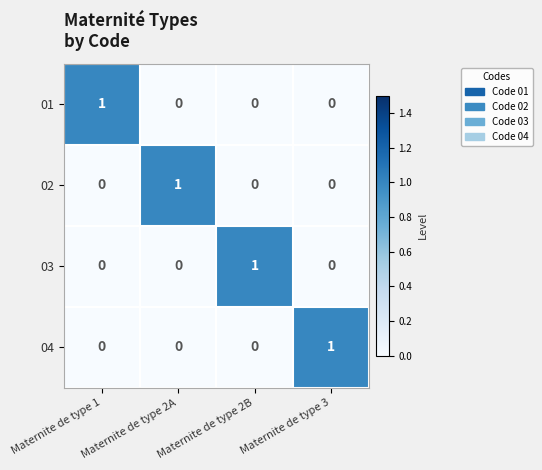

Count the 04 values in the range 0 to 1.

4